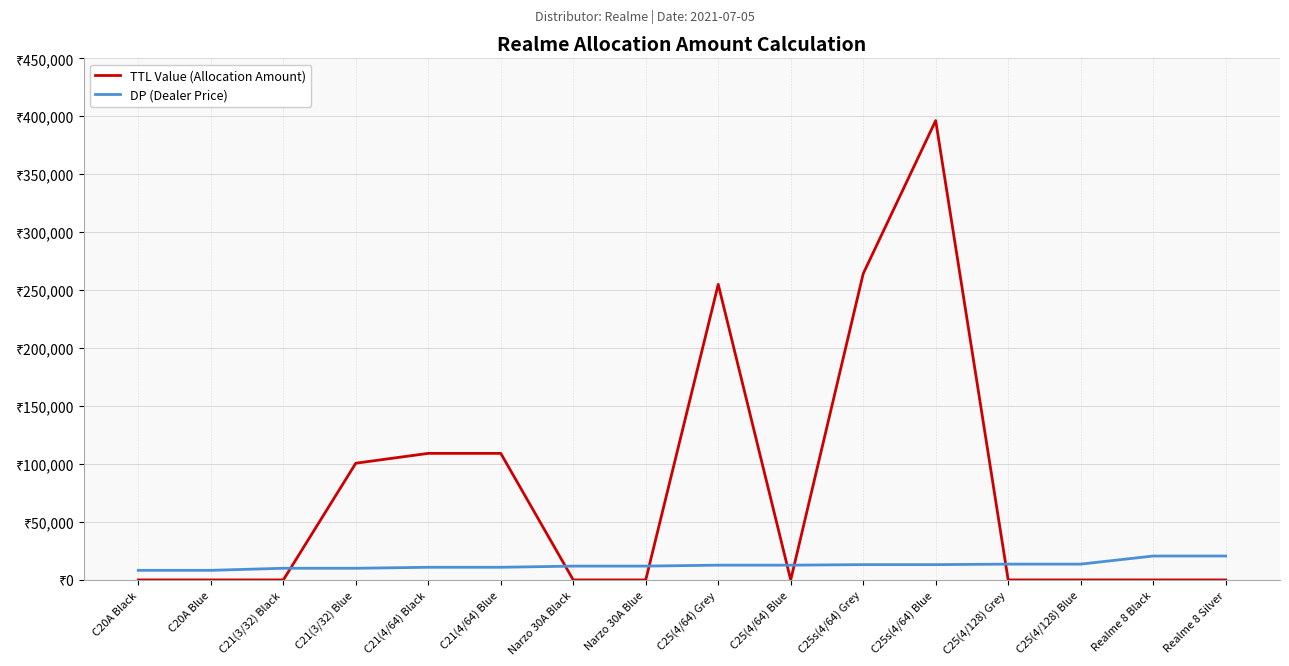

True or false: TTL Value (Allocation Amount) and DP (Dealer Price) intersect in this chart.

True